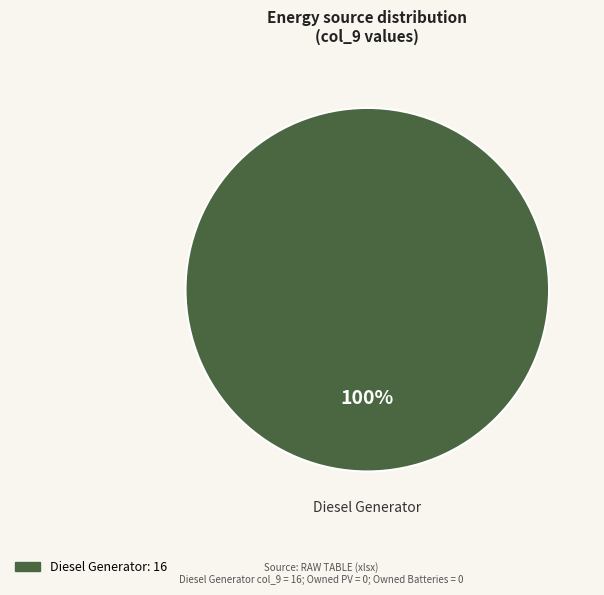

Is there any slice that represents more than half of the pie?

Yes